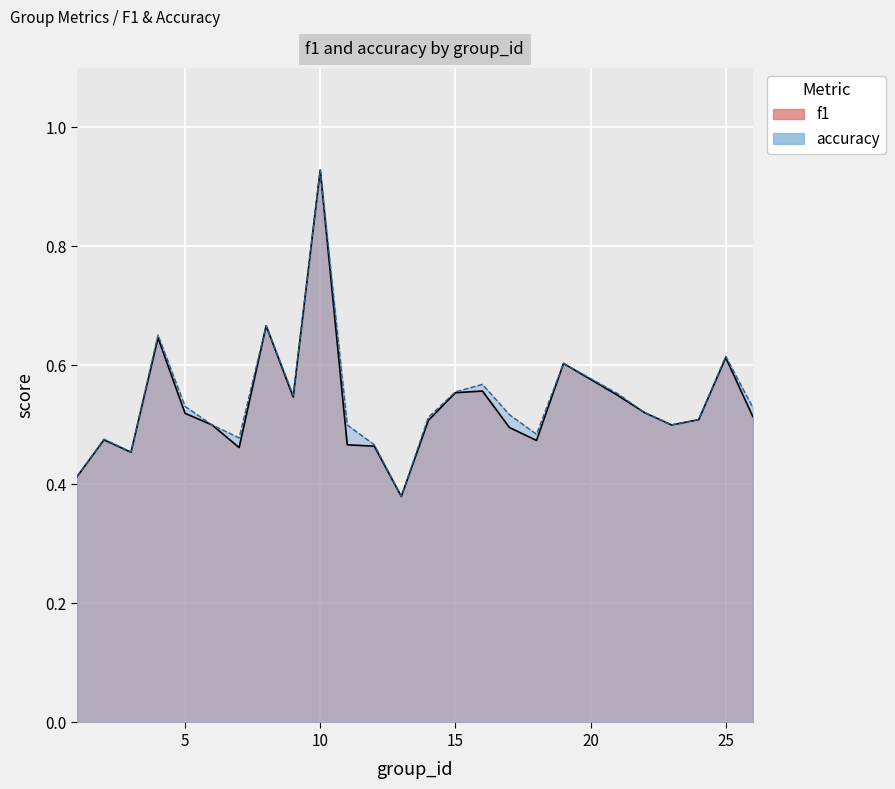

Which label corresponds to the largest value in the chart?

10